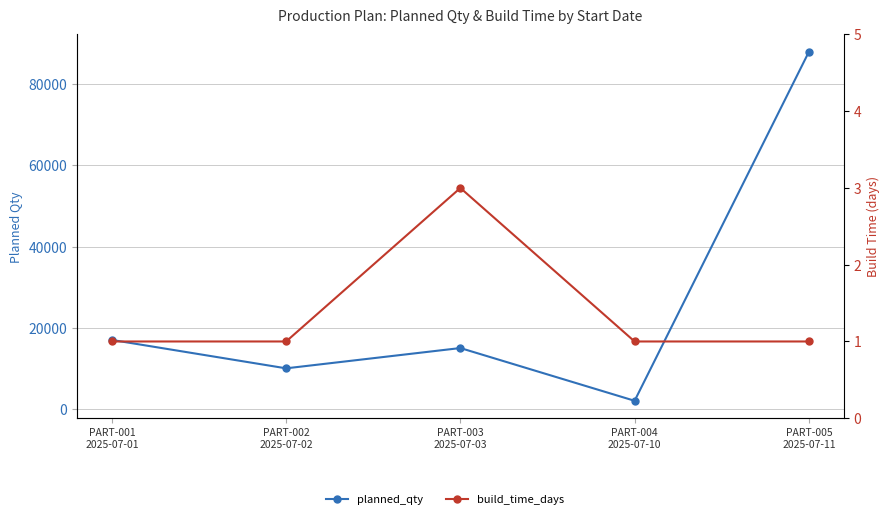

Reading left to right, what are all the values shown in this chart?

planned_qty: PART-001
2025-07-01=17000	PART-002
2025-07-02=10000	PART-003
2025-07-03=15000	PART-004
2025-07-10=2000	PART-005
2025-07-11=88000
build_time_days: PART-001
2025-07-01=1	PART-002
2025-07-02=1	PART-003
2025-07-03=3	PART-004
2025-07-10=1	PART-005
2025-07-11=1